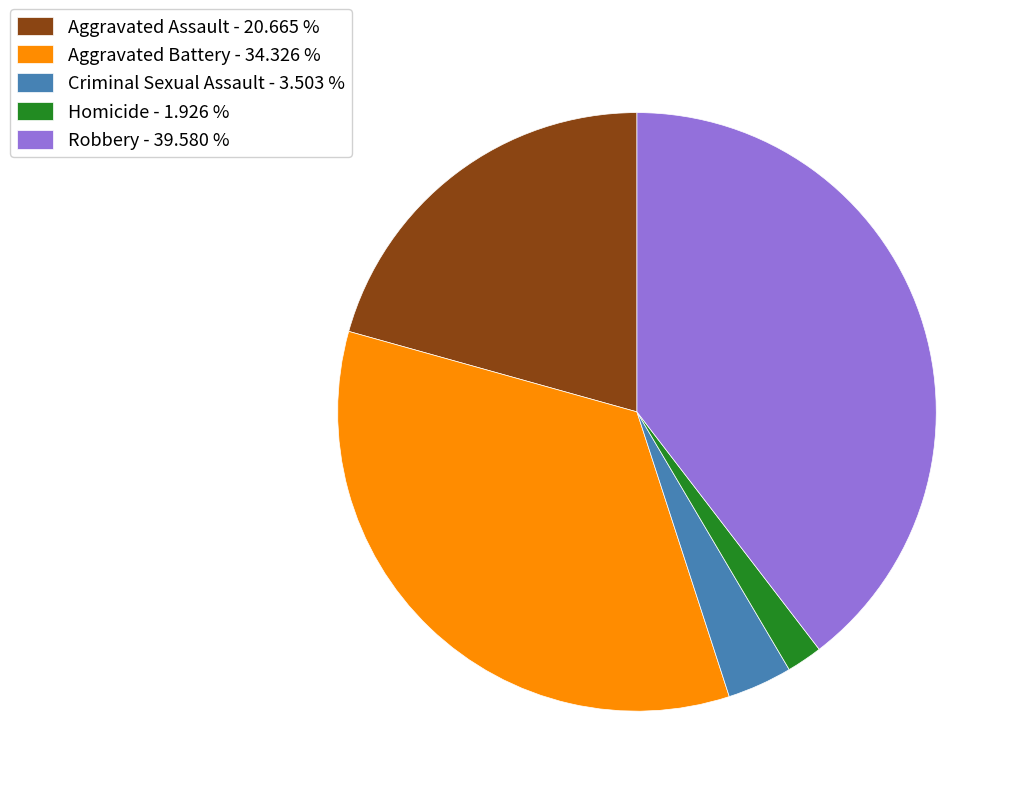

Is the sum of Aggravated Battery - 34.326 % and Robbery - 39.580 % greater than half?

Yes